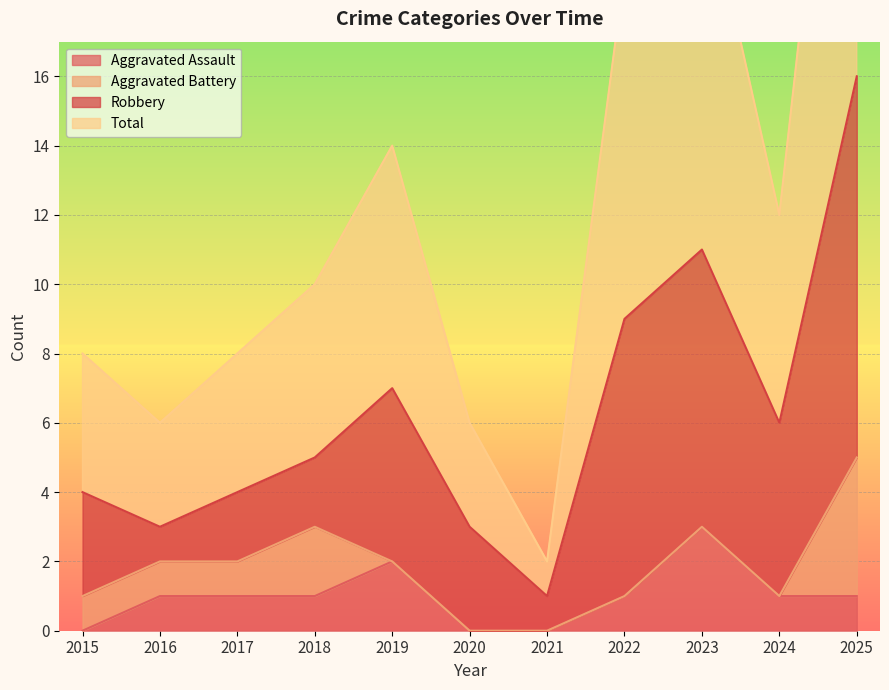

The value of Aggravated Assault at 2016 is 1. True or false?

True